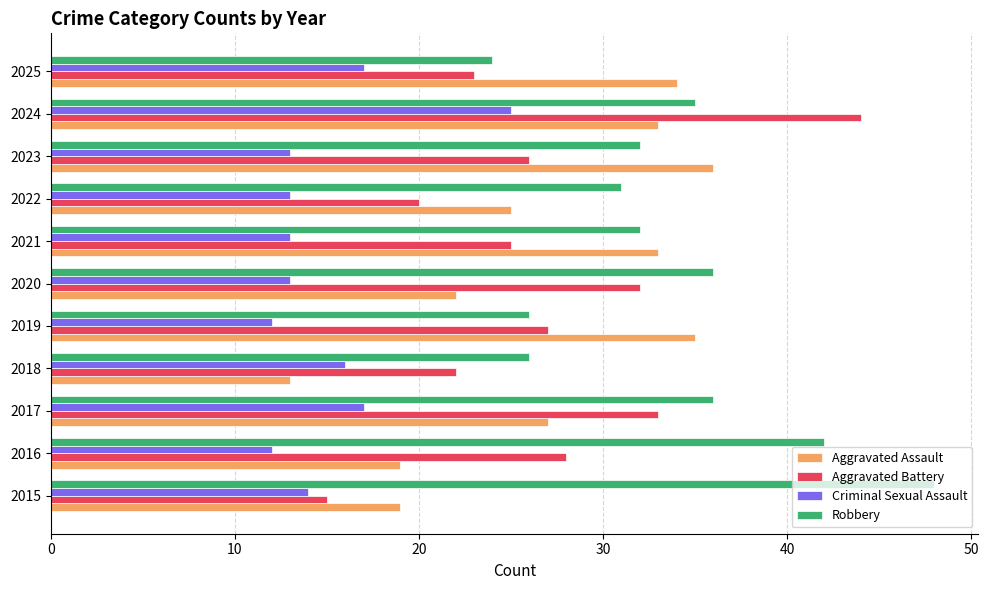

What is the difference between the highest and lowest values at 2019?

23